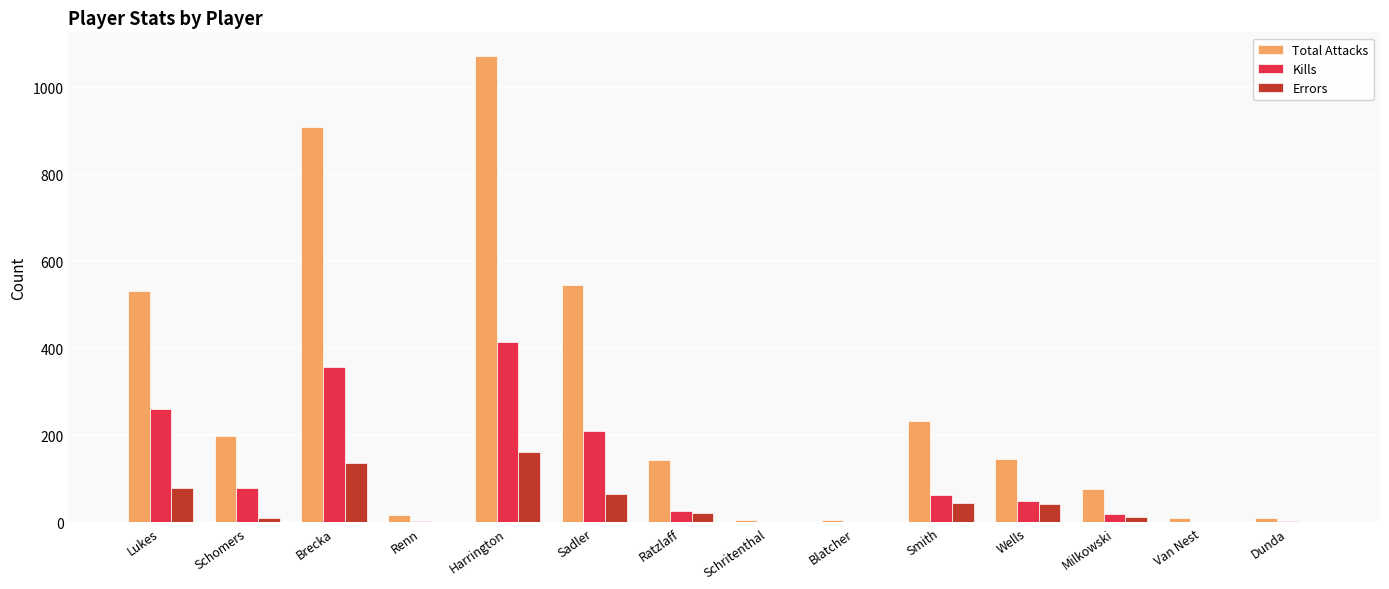

What is the maximum value for Total Attacks?

1072